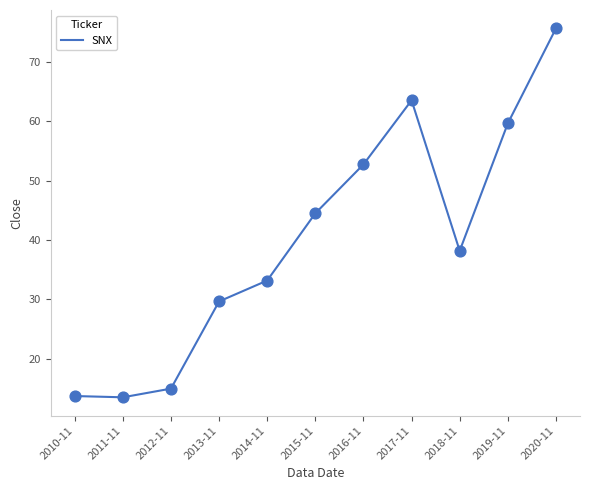

Between 2014-11 and 2015-11, which is larger?

2015-11